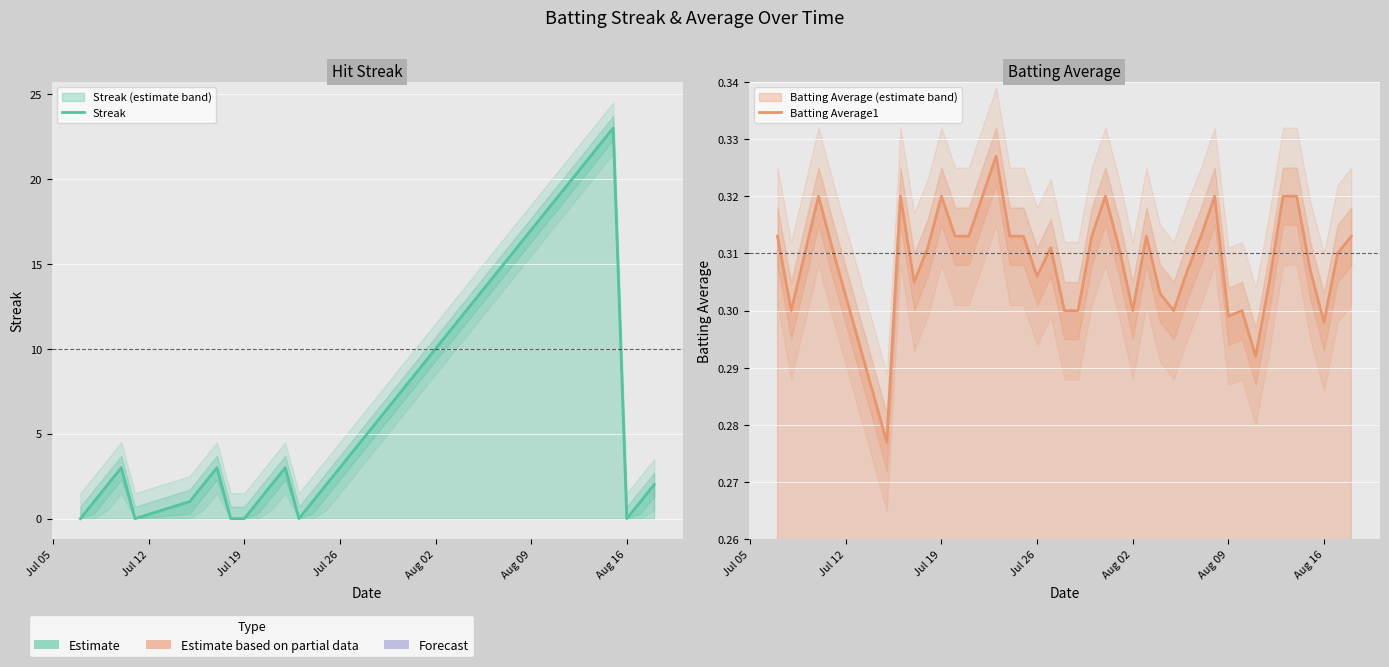

Is the value of Streak at 18 greater than the value of Batting Average1 at 22?

Yes